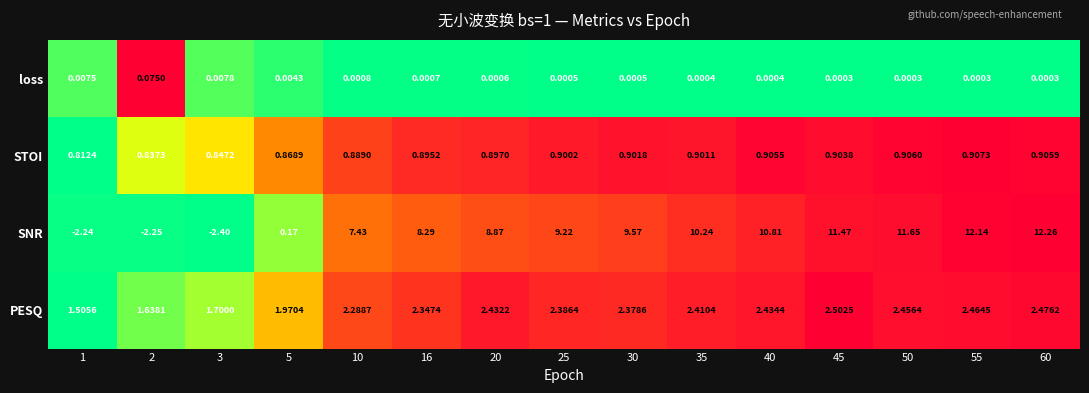

Is the value of loss at 35 greater than the value of STOI at 3?

No